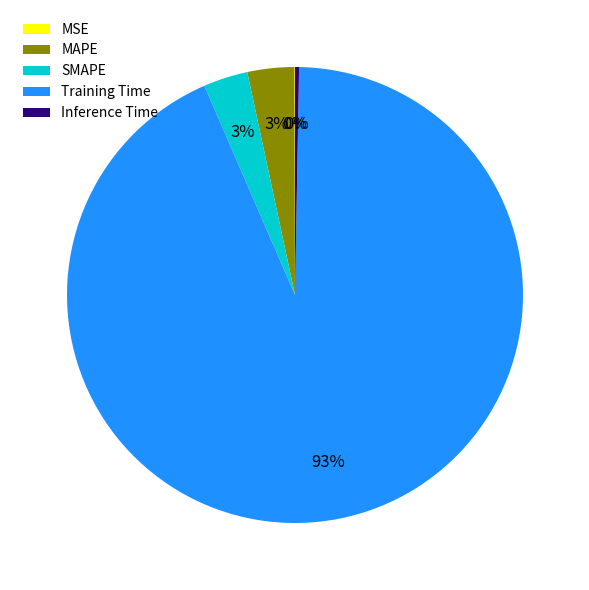

To the nearest percent, what is the average slice percentage?

20%